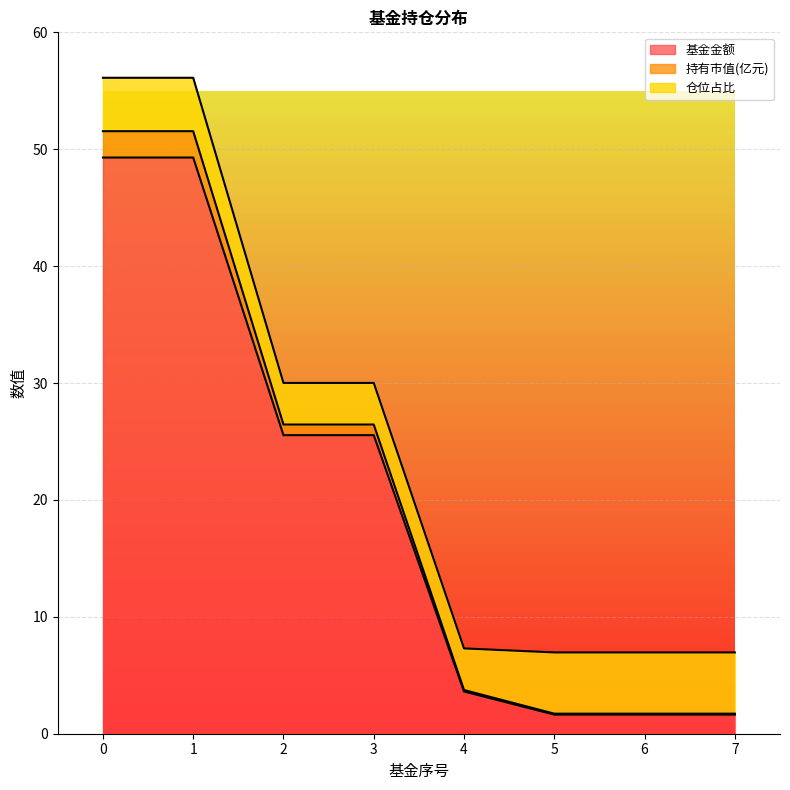

The value of 基金金额 at 3 is 34.2. True or false?

False